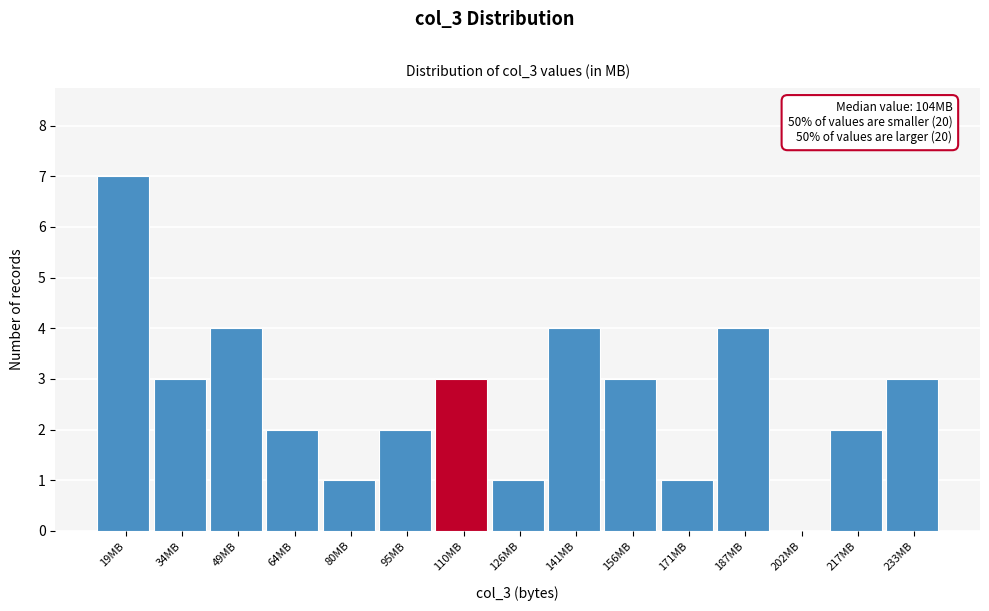

Over which range of the x-axis is the bar tallest?

12 to 26